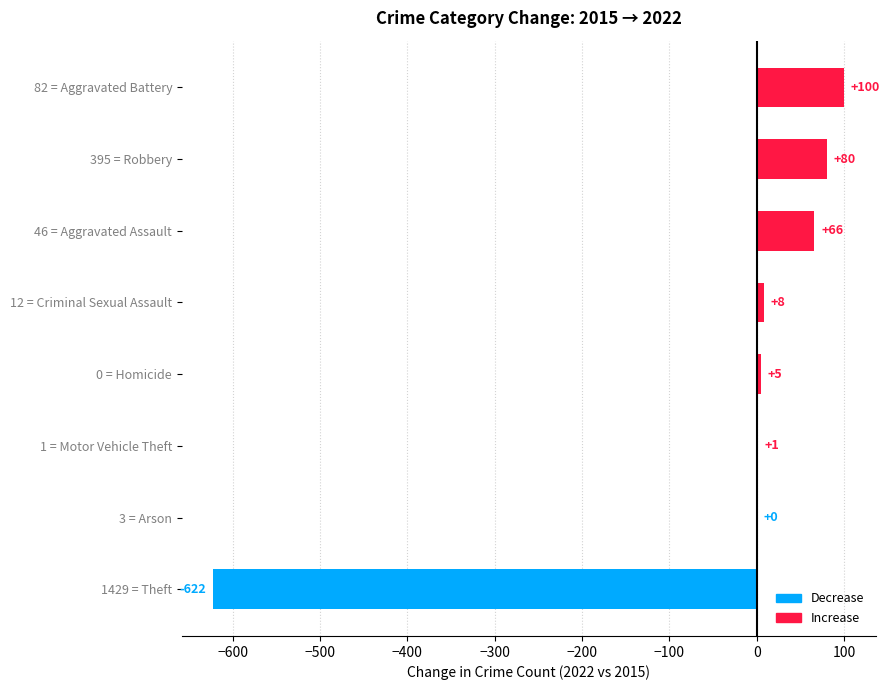

How many categories are shown in the chart?

8